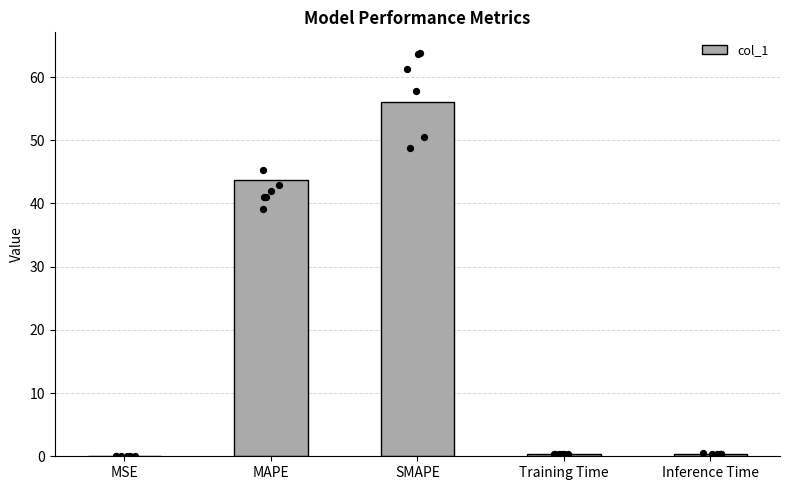

What is the change in value from SMAPE to Inference Time?

-55.7